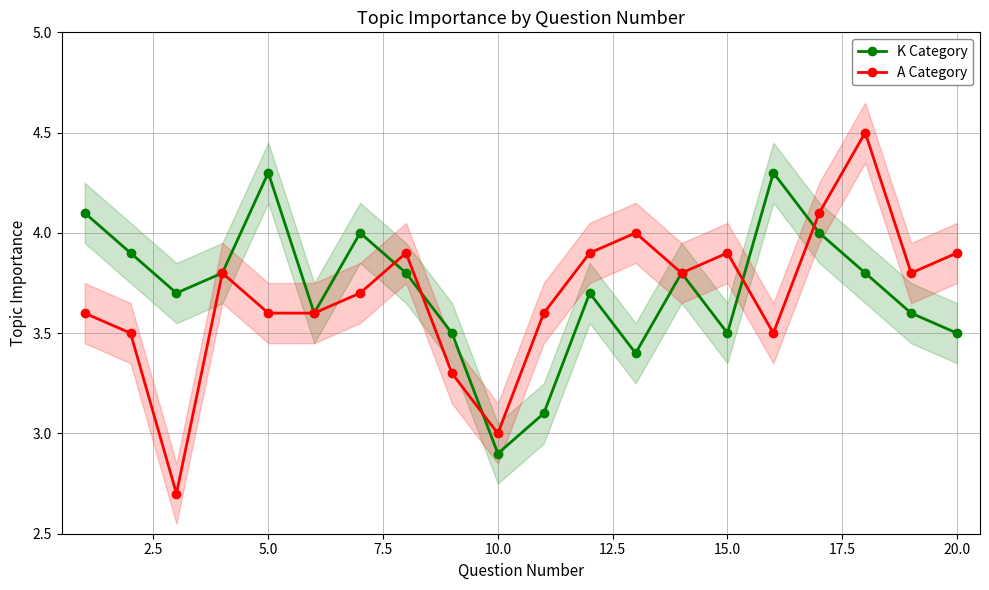

True or false: K Category has more than 0 points higher than both neighbors.

True